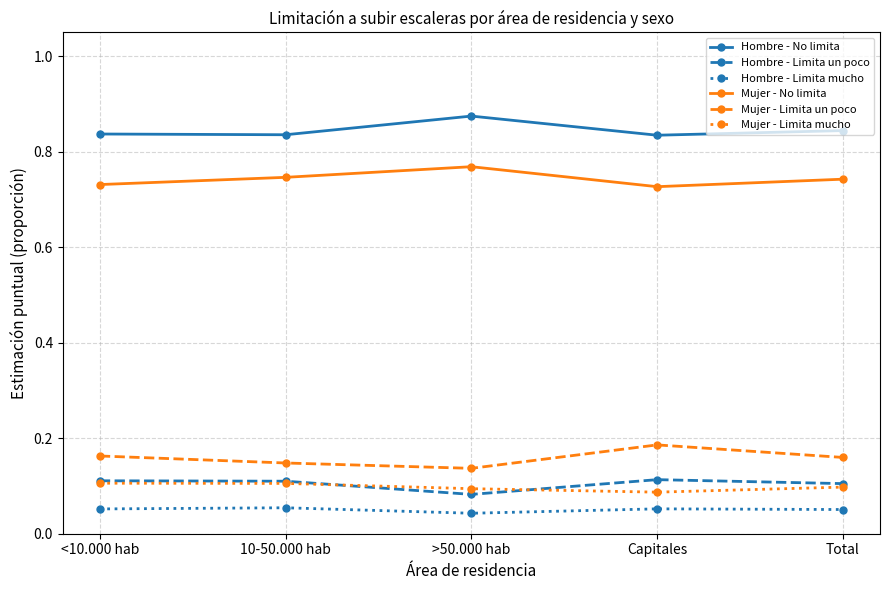

How many interior local valleys does the Hombre - Limita un poco series have?

1